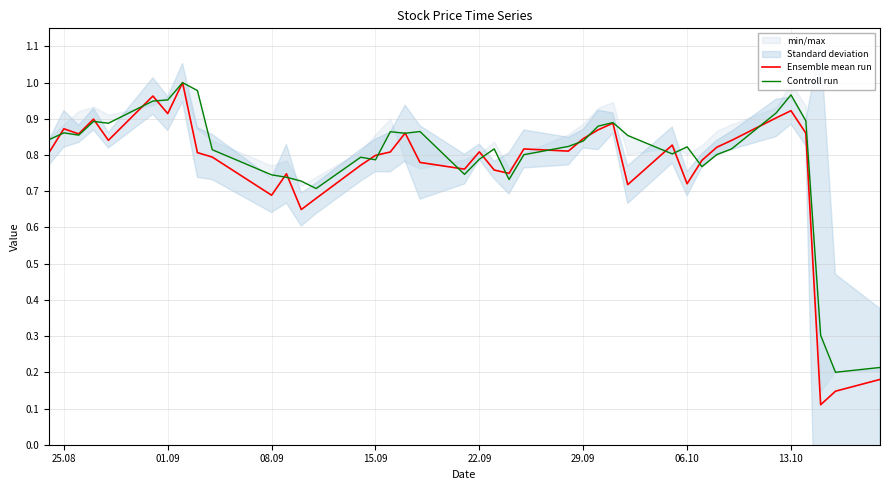

Is it true that Ensemble mean run equals 0.4 at 06.10?

False